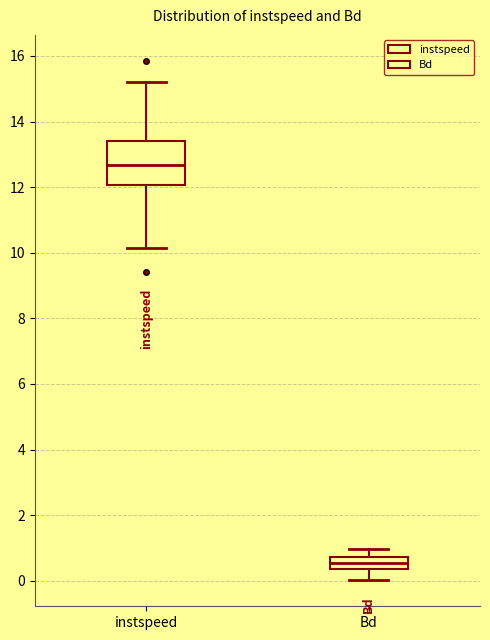

Comparing the boxes themselves (not the whiskers), which one is the tallest?

instspeed